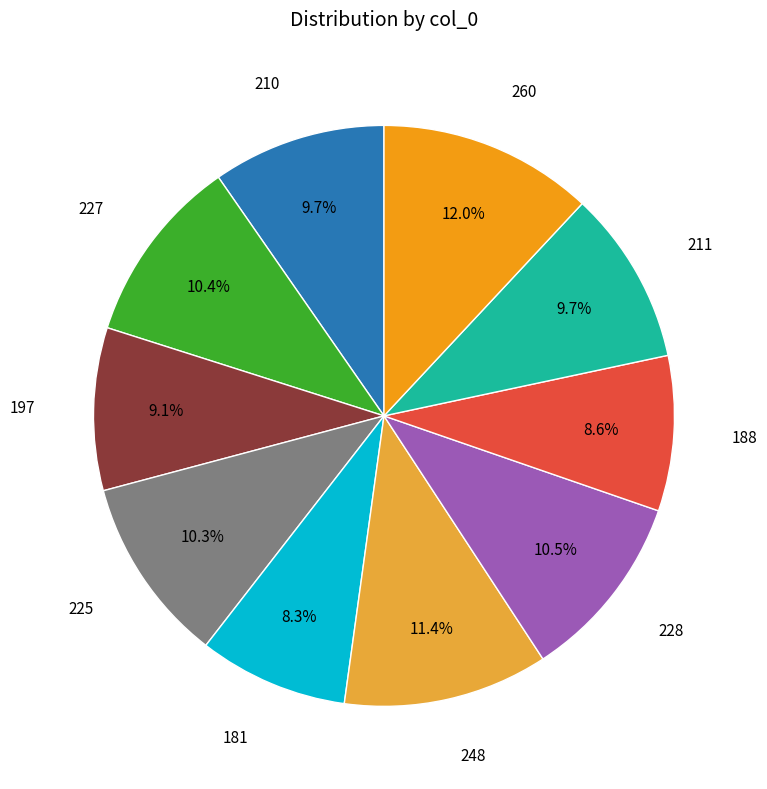

Is it true that 197 is 9% of the pie?

True